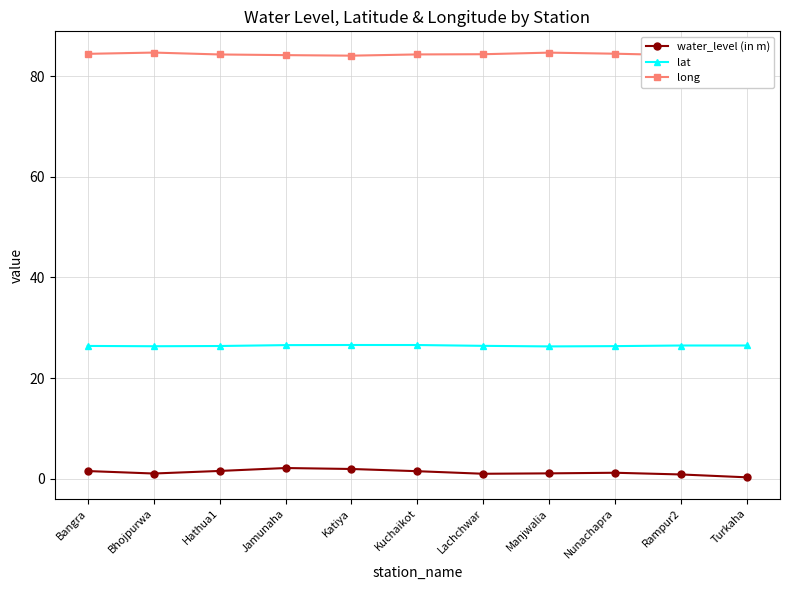

What is the lowest value of the lat series?

26.3